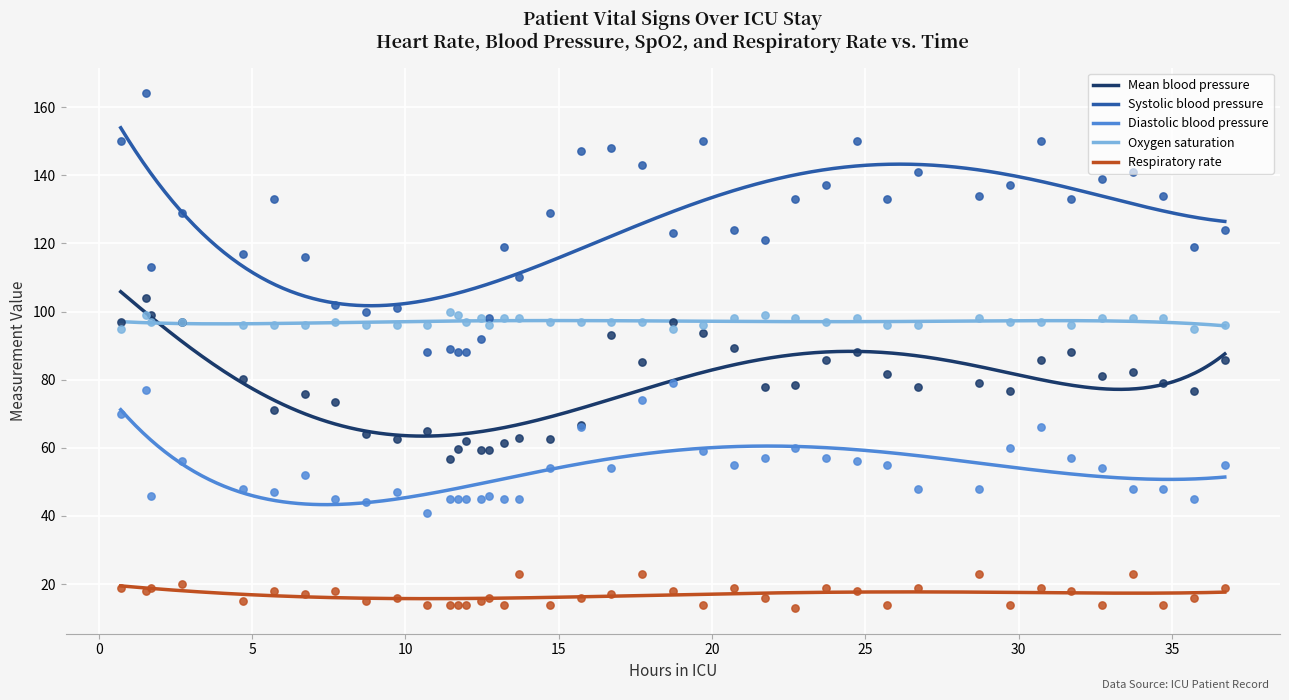

At how many categories does at least one series exceed 25?

40